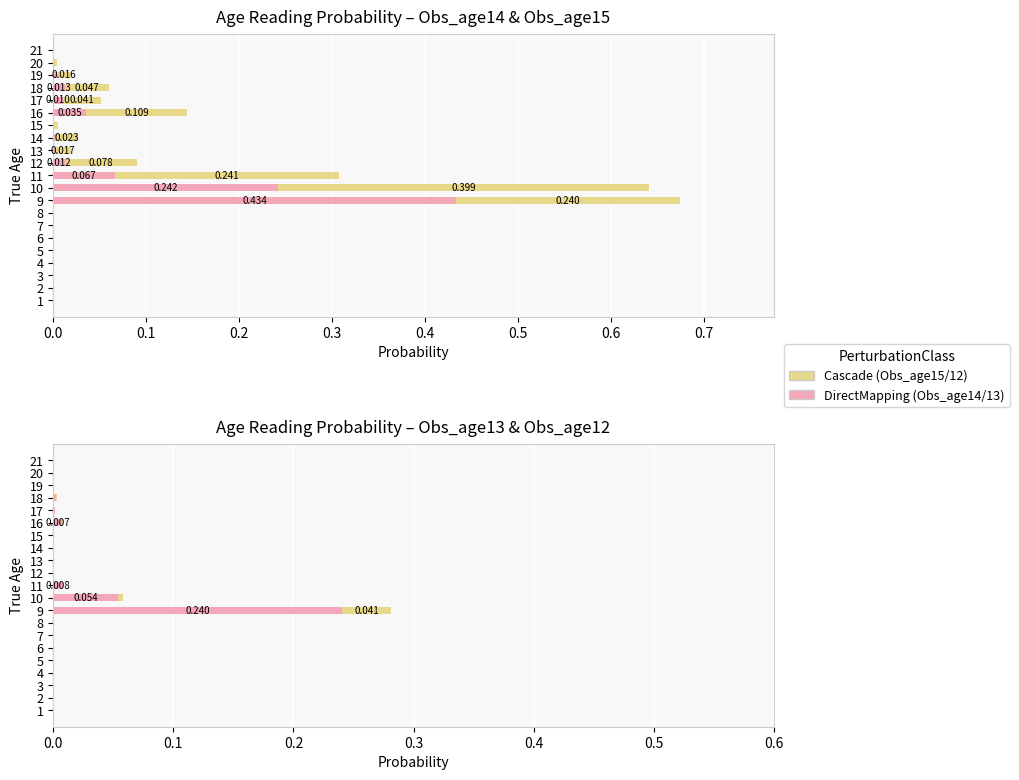

True or false: Obs_age15/12 has a value of 0.0 at 11.

False